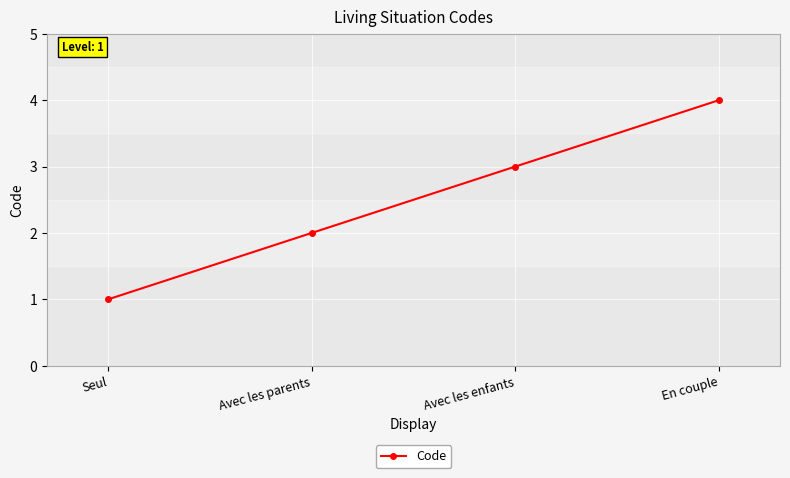

What is the minimum value shown in the chart?

1